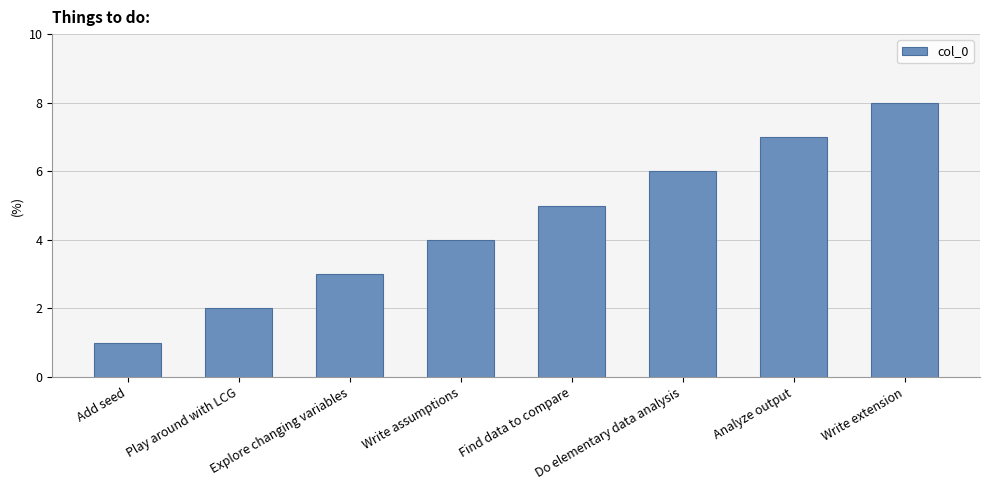

What is the approximate value at Write assumptions?

4